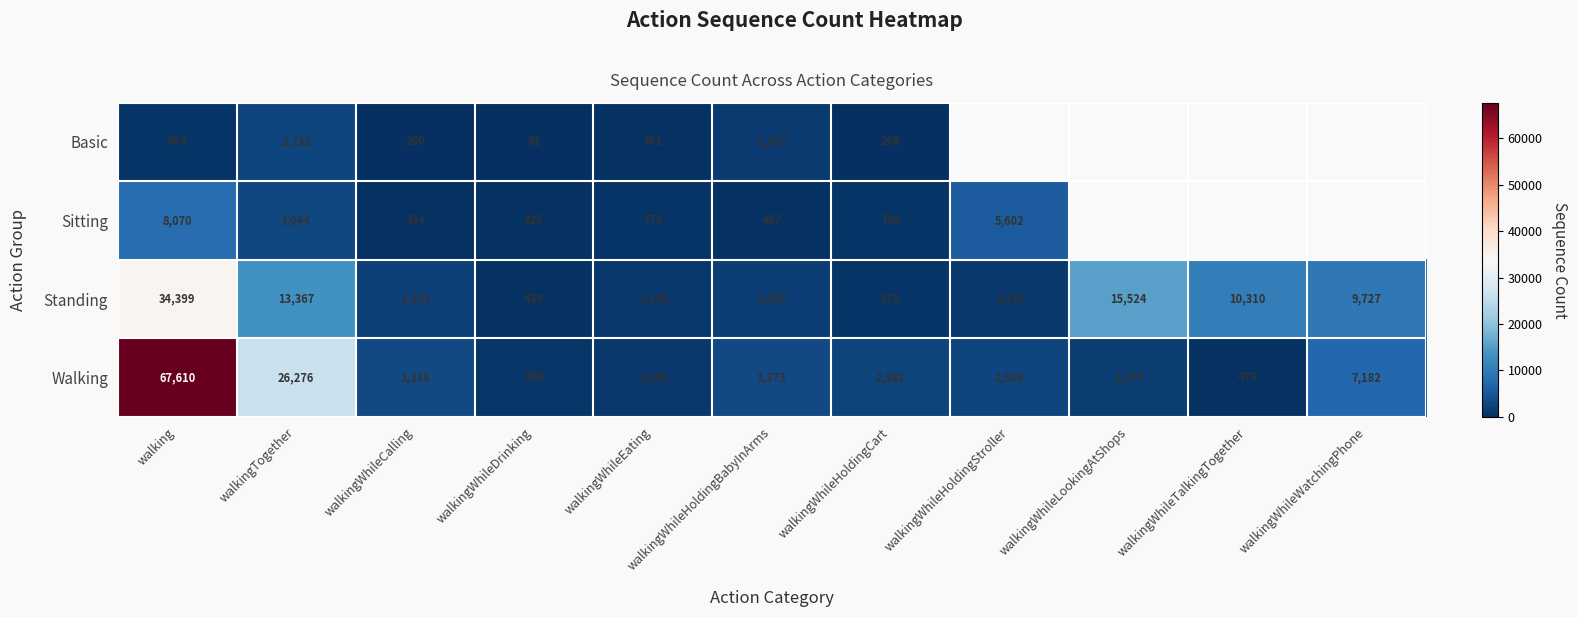

Which category has the highest value in the Walking series?

walking